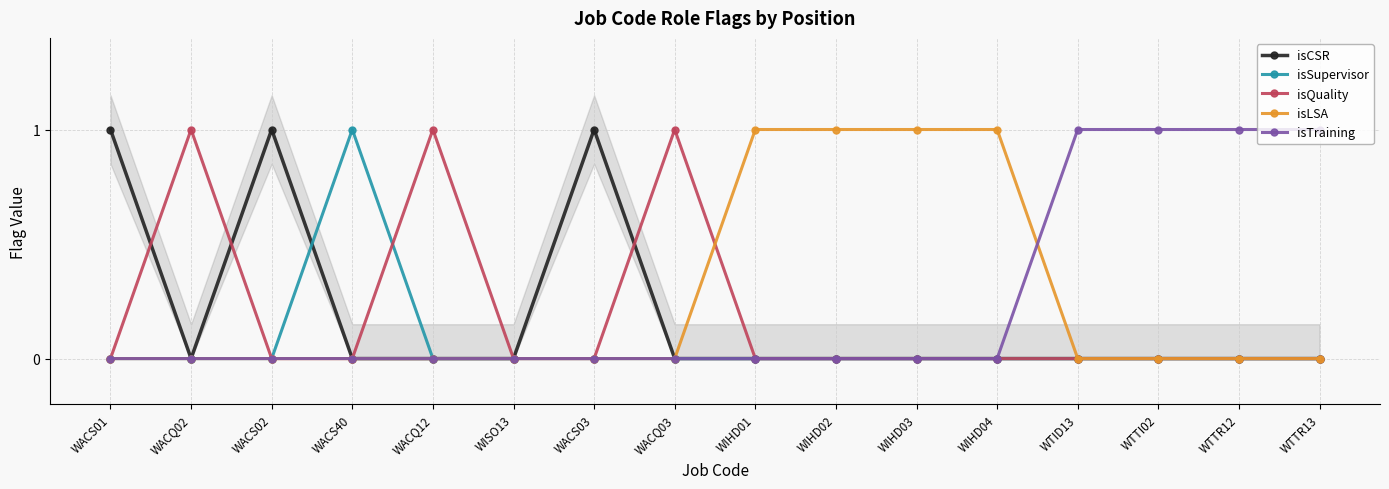

List the series in order of their peak value, highest first.

isCSR, isSupervisor, isQuality, isLSA, isTraining